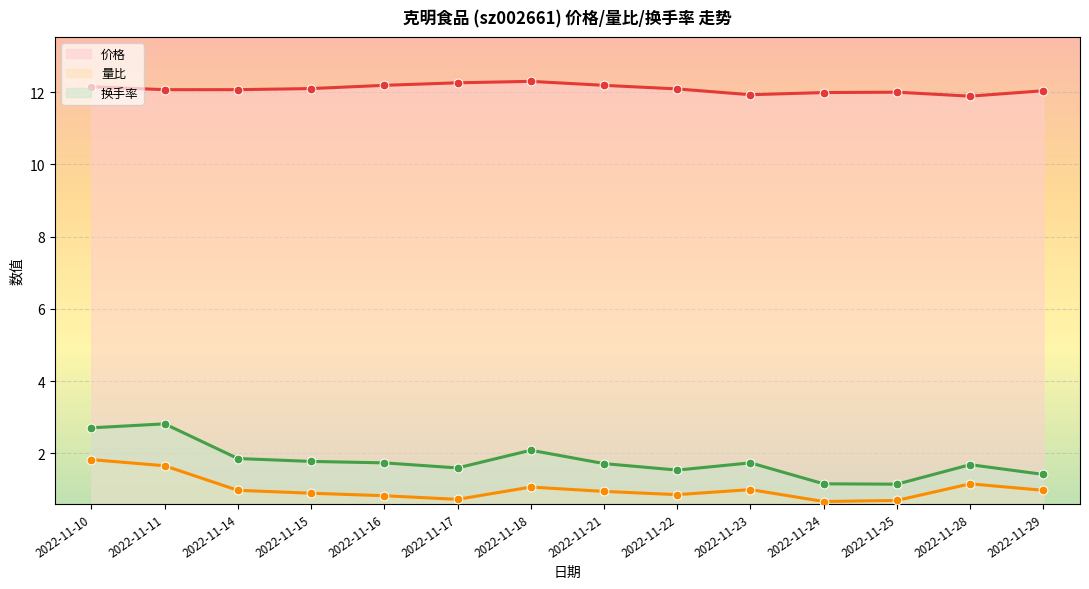

Which series has the largest Y range (max minus min)?

换手率